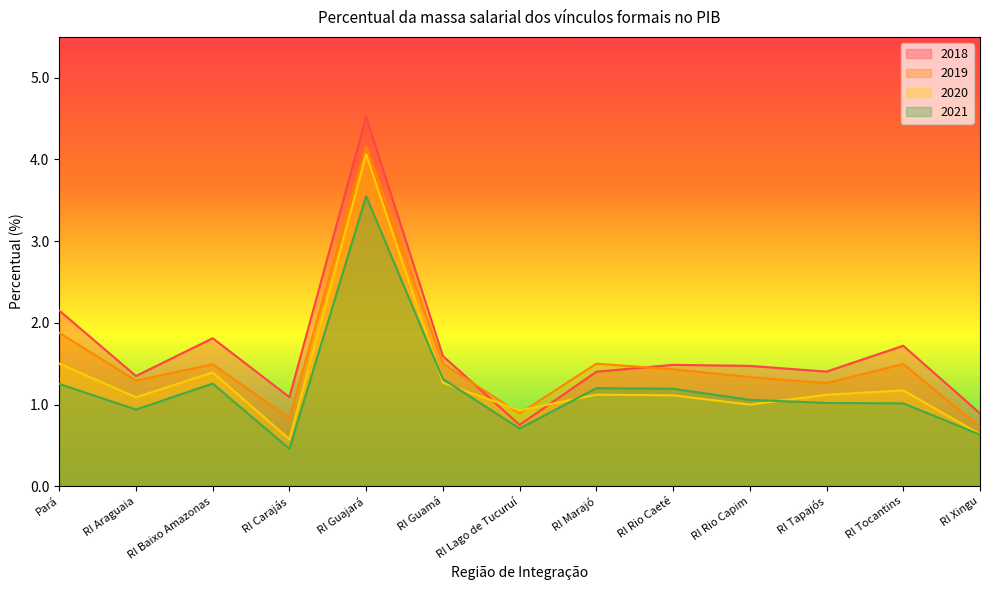

Rank the series at RI Baixo Amazonas from highest to lowest value.

2018, 2019, 2020, 2021